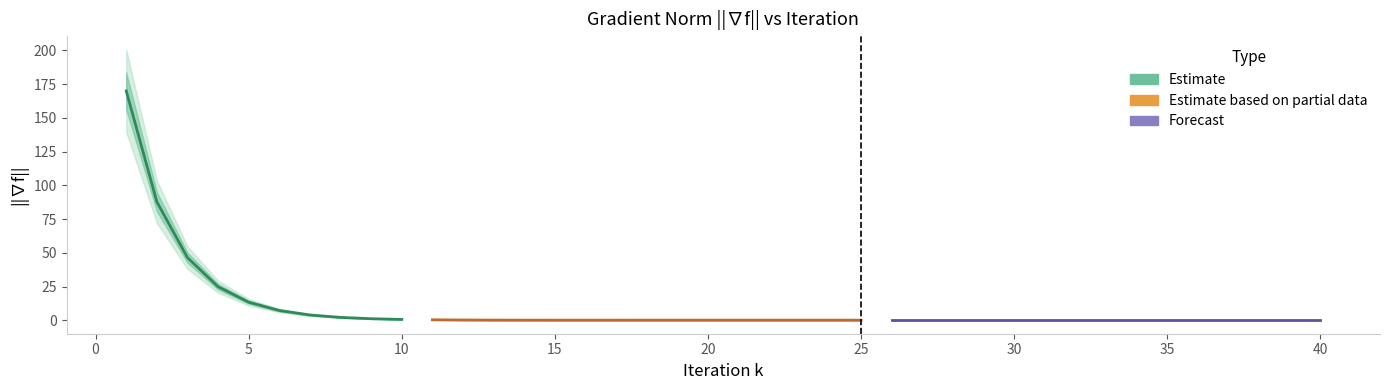

True or false: the data shows 0.1 at 17.

False